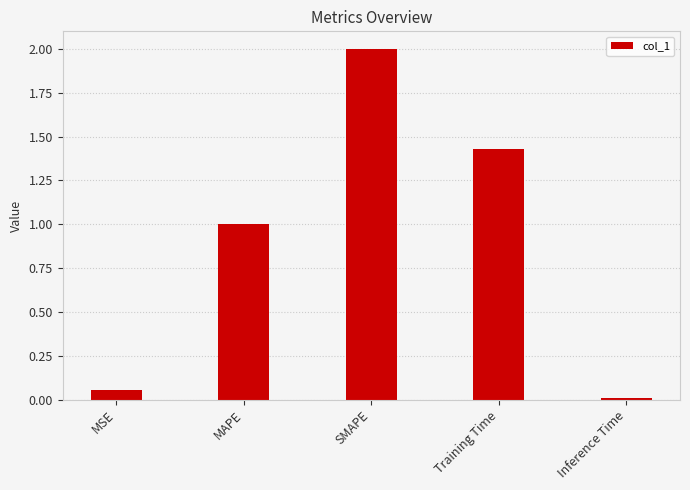

At which label does the data first exceed 1?

MAPE